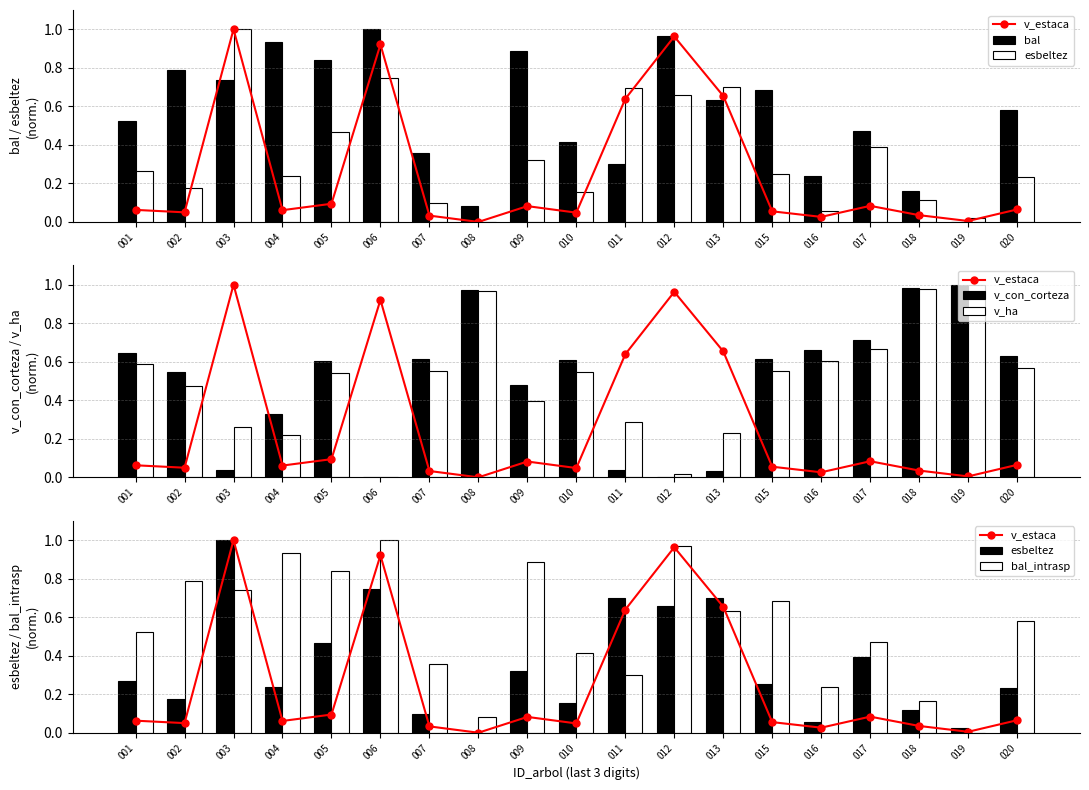

At 017, list the series in order from smallest to largest.

v_estaca, esbeltez, bal, bal_intrasp, v_ha, v_con_corteza